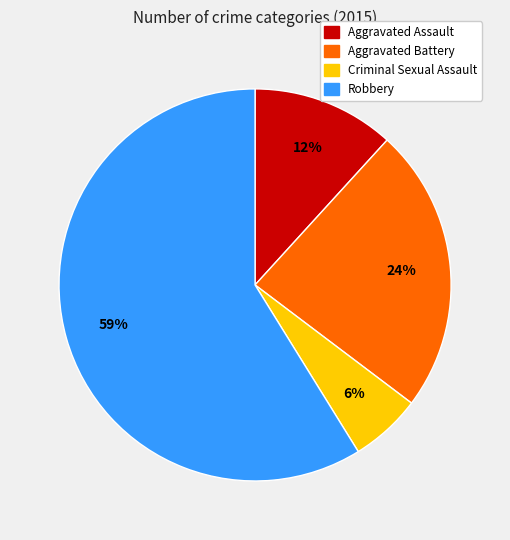

To the nearest percent, what percentage of the pie is Criminal Sexual Assault?

6%